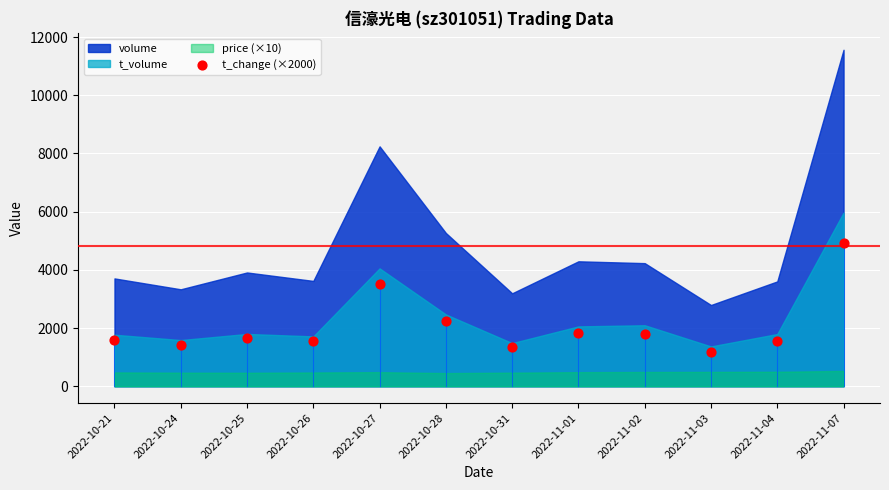

What Y value in the scatter plot is closest to 3050?

3500